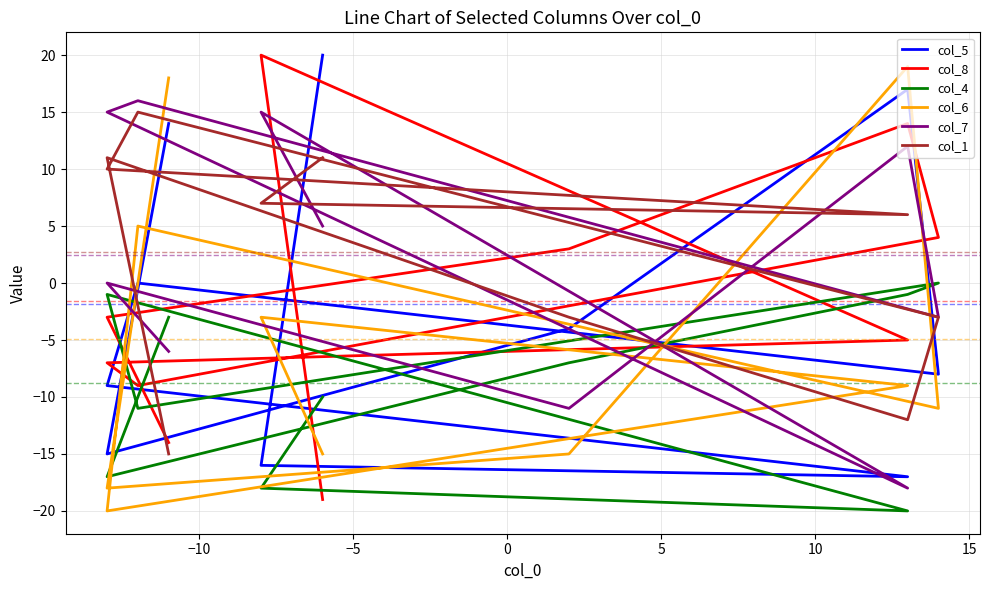

At how many categories does at least one series exceed -14?

10